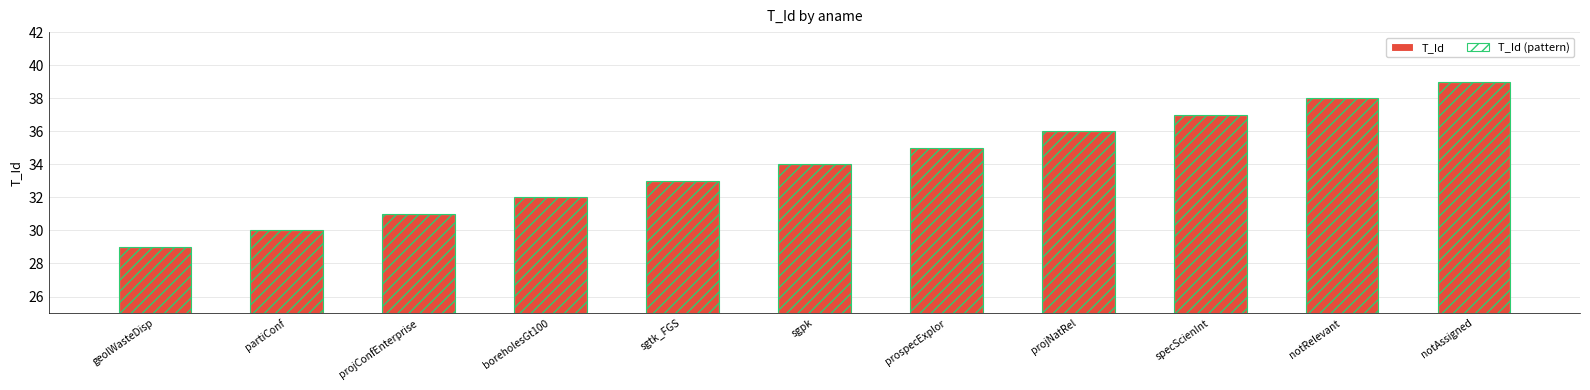

What is the sum of all T_Id values?

374